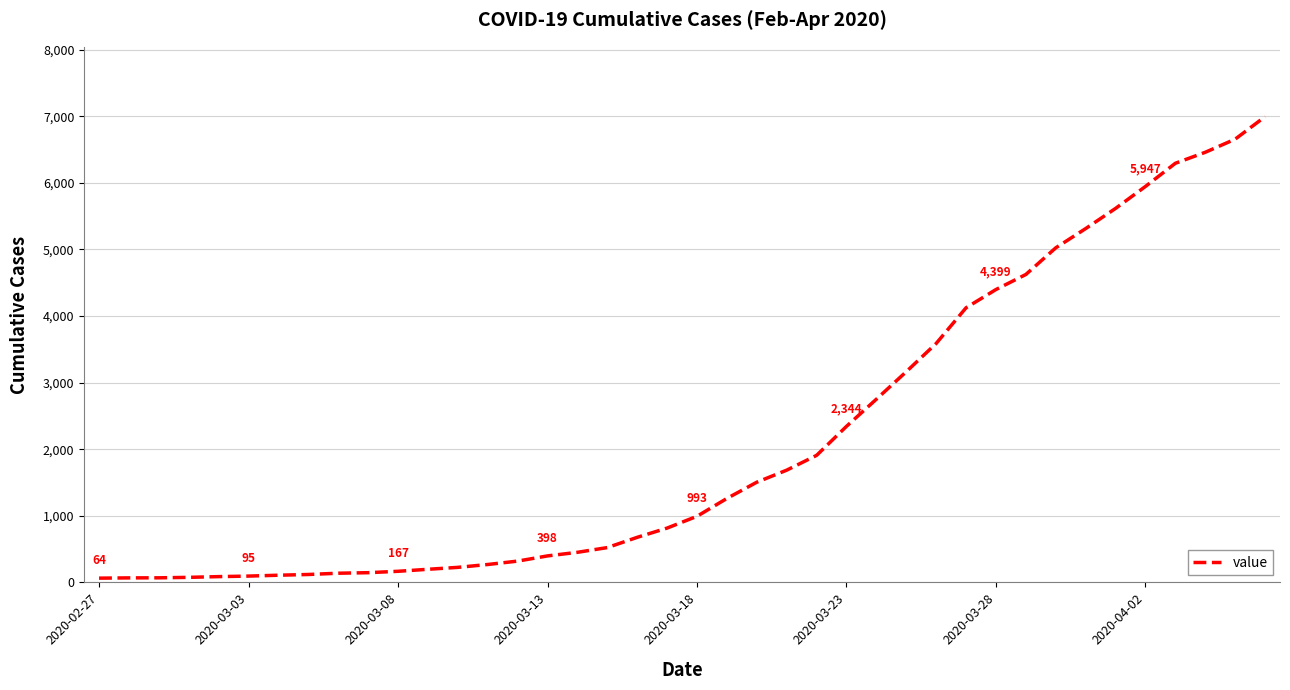

What is the greatest value displayed?

6995